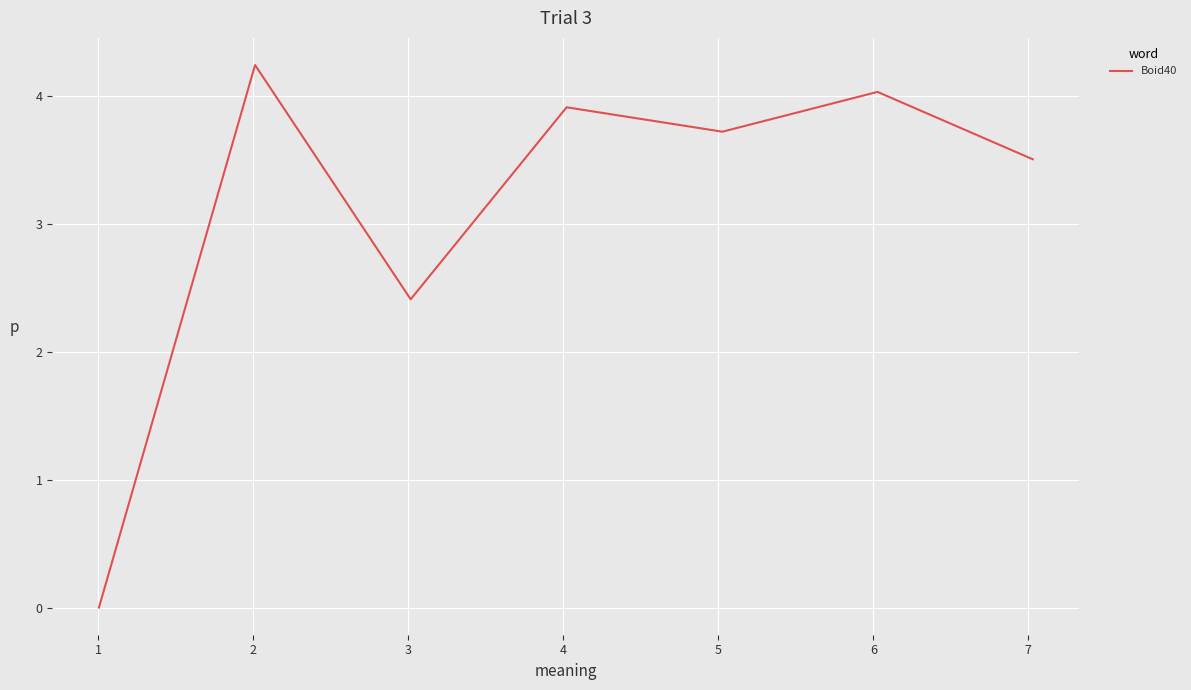

What is the average value?

3.1